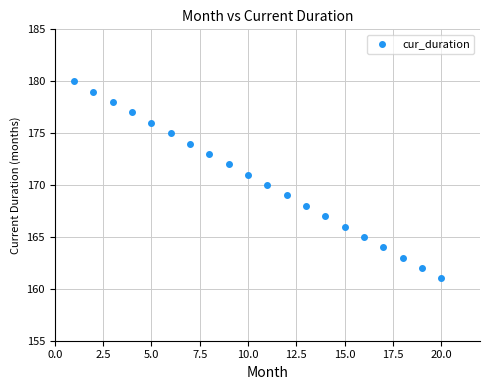

What is the range of X values (max minus min)?

19